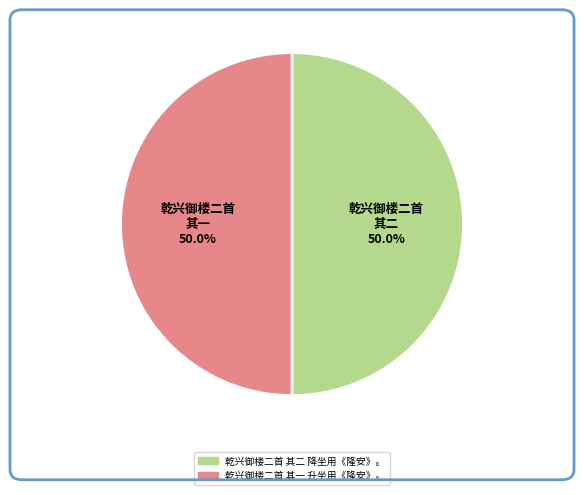

How many slices are in this pie chart?

2